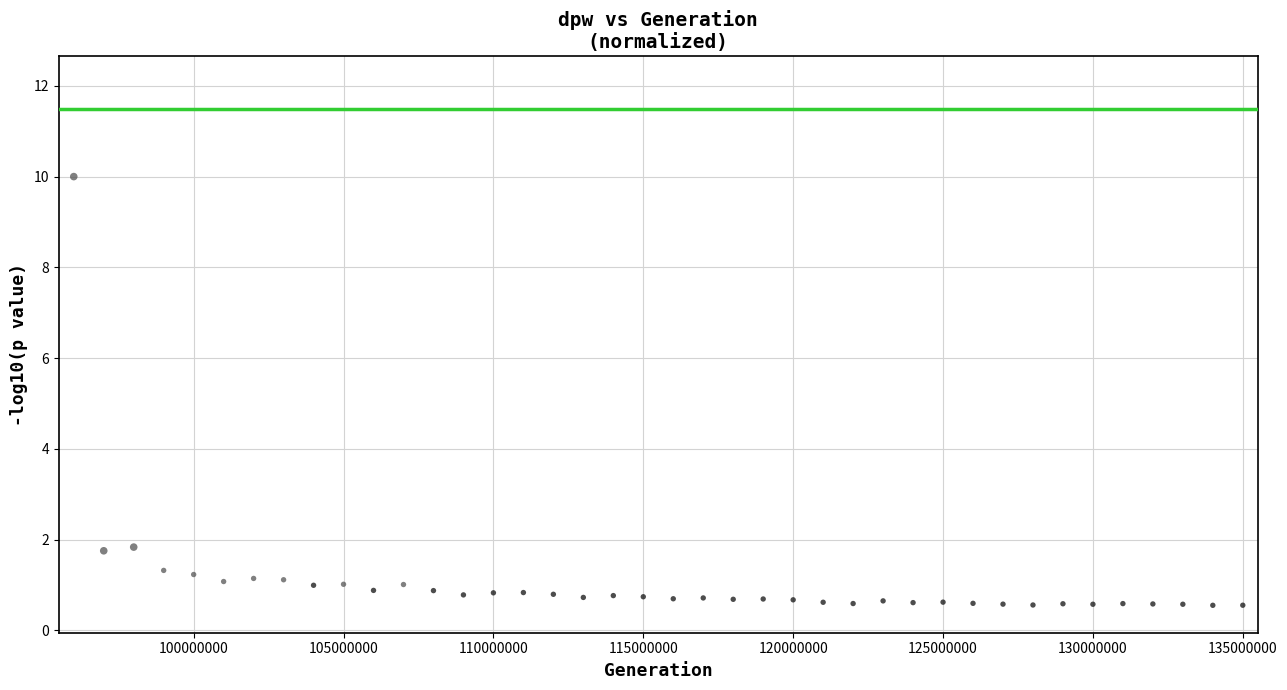

What is the range of Y values (max minus min)?

9.4